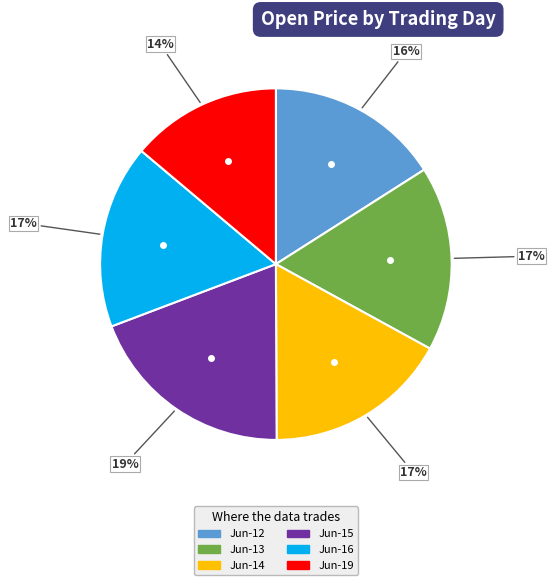

What is the largest slice in the pie chart?

Jun-15